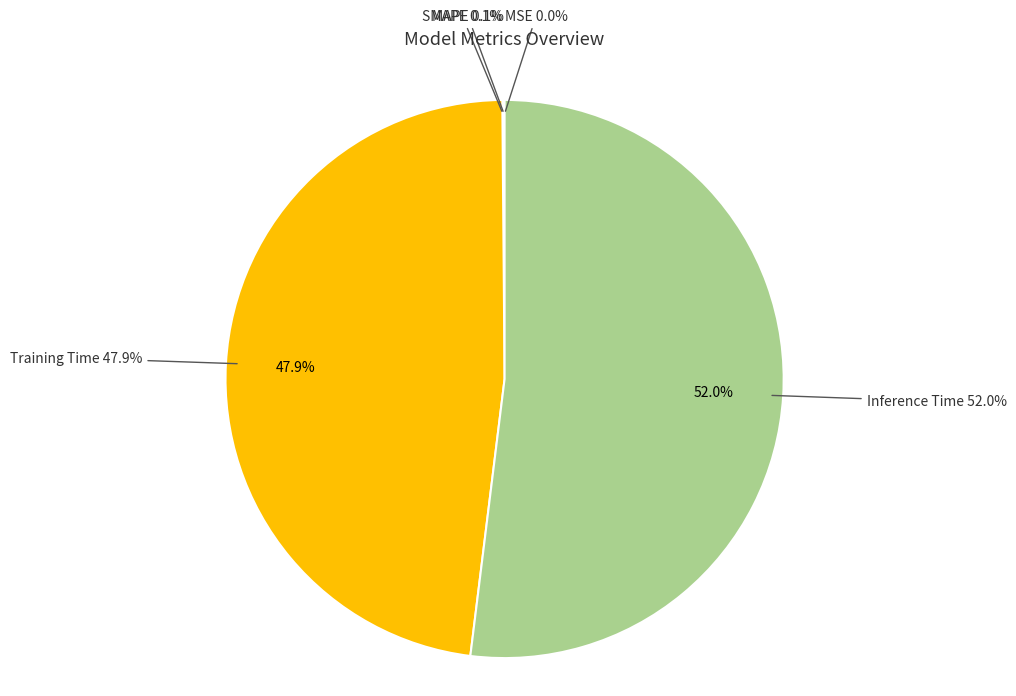

Rank the categories by value from lowest to highest.

MSE, MAPE, SMAPE, Training Time, Inference Time